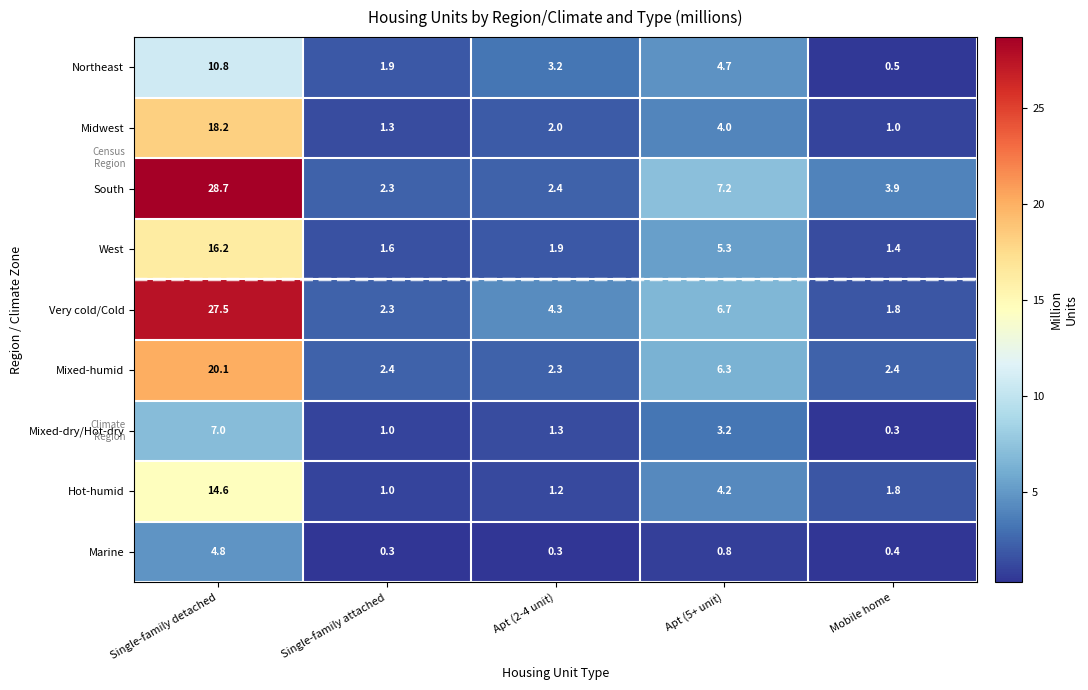

What is the smallest value displayed?

0.3